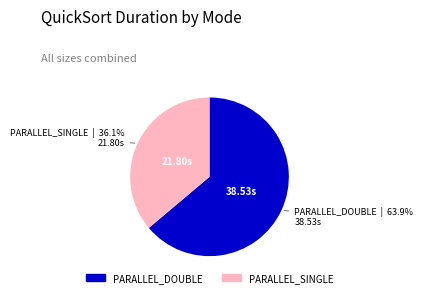

Is there a majority slice in this chart?

Yes